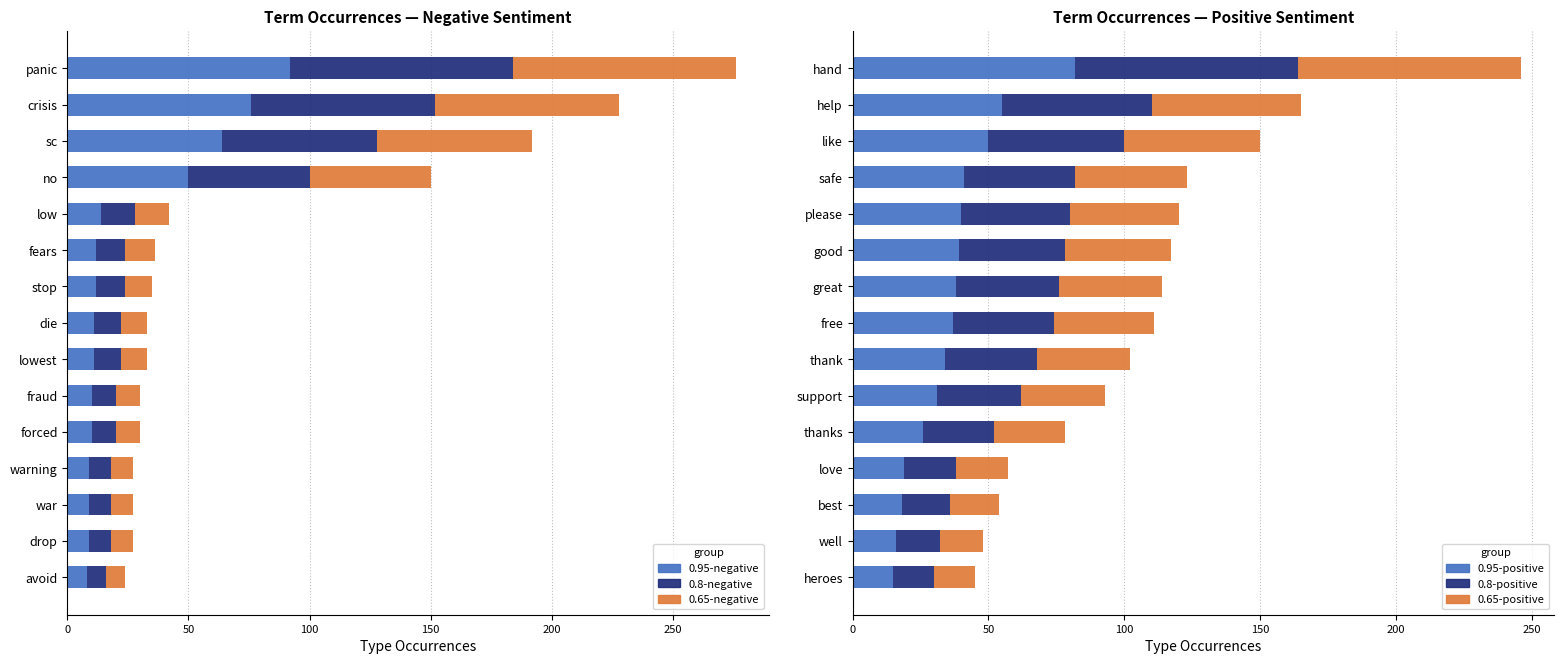

What is the difference between the maximum and second lowest values in the 0.95-negative series?

83